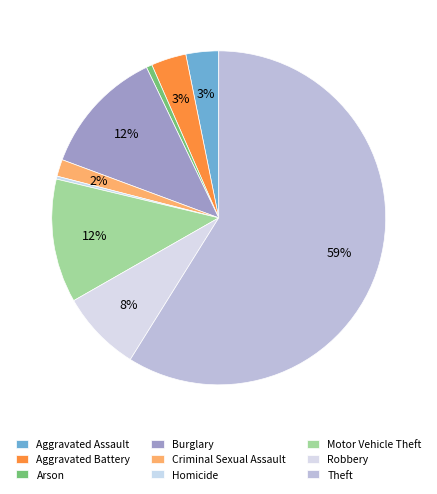

Rank the categories by value from highest to lowest.

Theft, Burglary, Motor Vehicle Theft, Robbery, Aggravated Battery, Aggravated Assault, Criminal Sexual Assault, Arson, Homicide